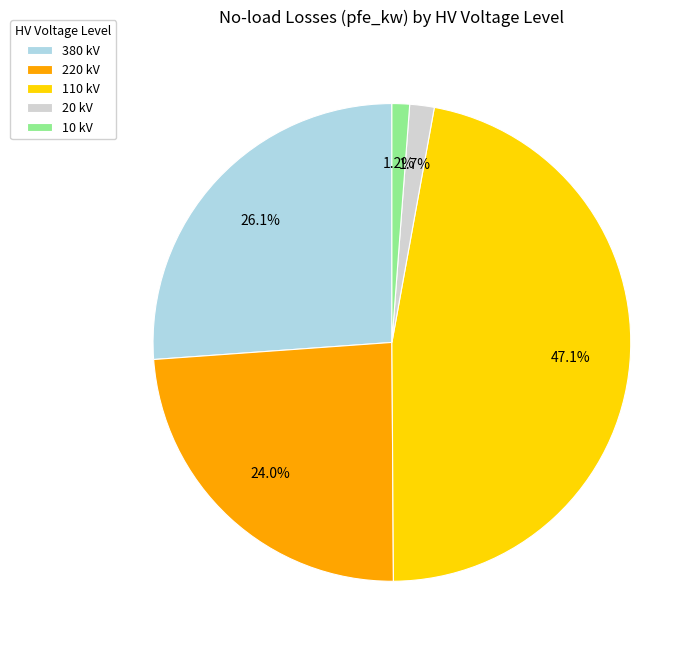

Does 380 kV represent more than half of the total?

No